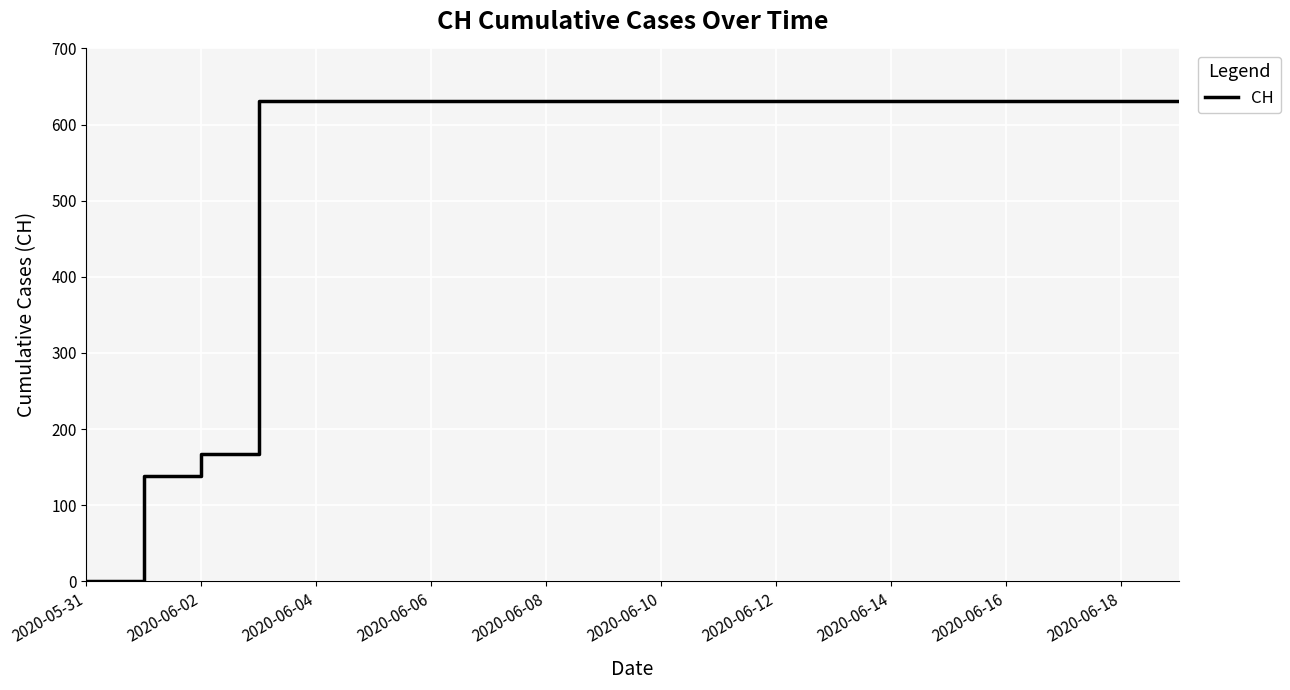

Reading left to right, what are all the values shown in this chart?

0	139	167	631	631	631	631	631	631	631	631	631	631	631	631	631	631	631	631	631